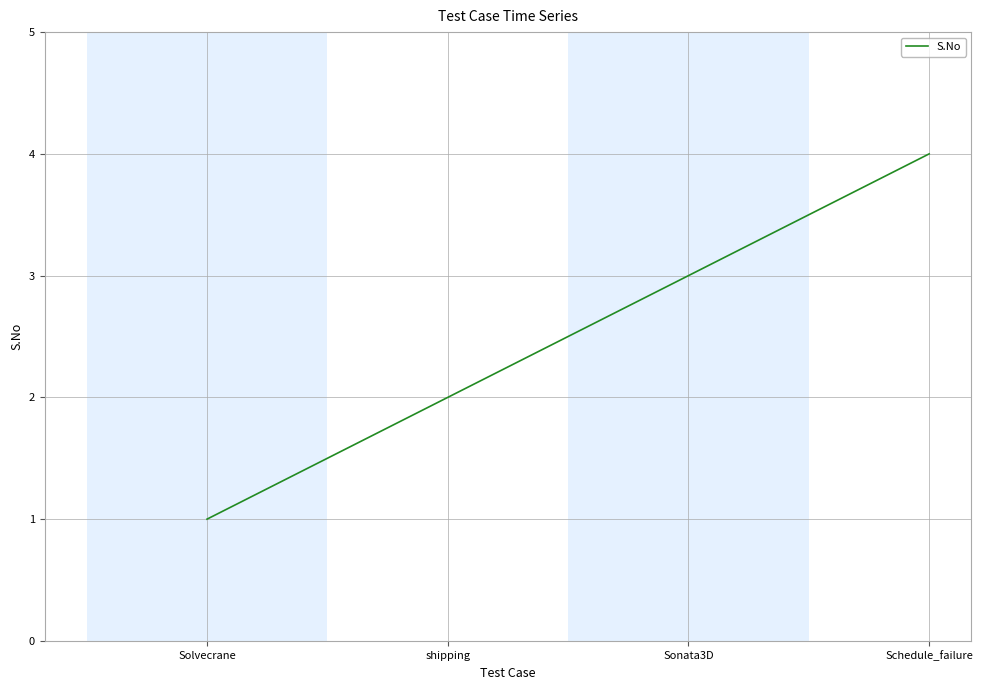

Does the chart have visible grid lines?

Yes